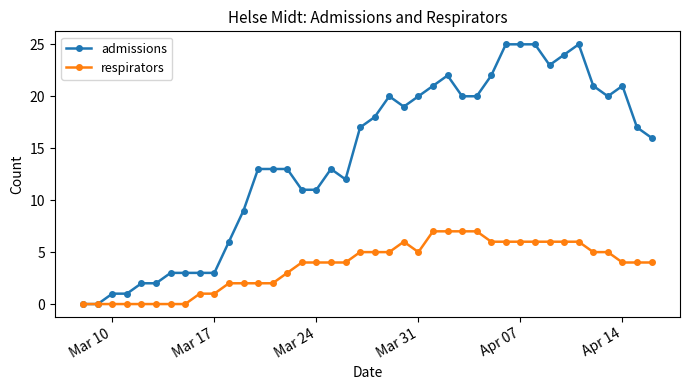

How many data points in admissions are less than 17?

20